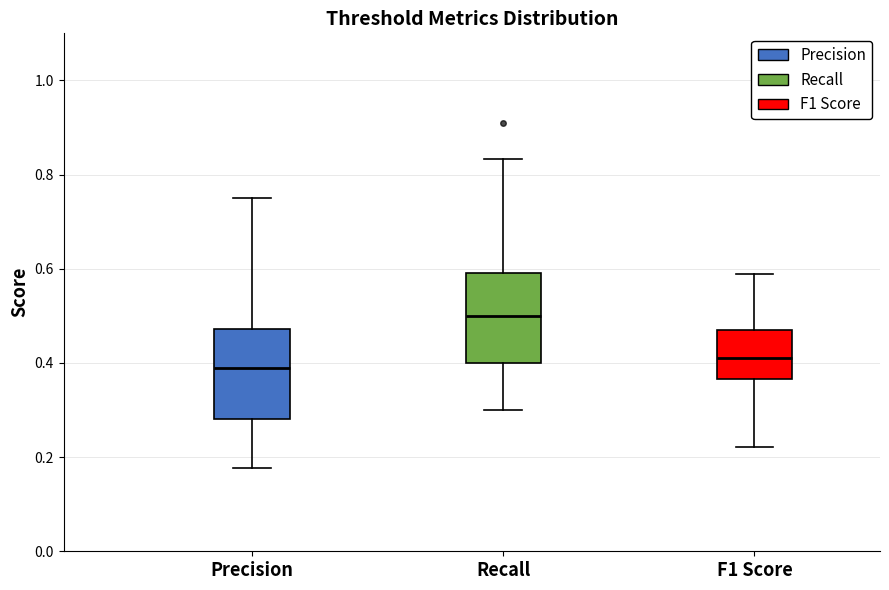

Which box's median line is the highest?

Recall